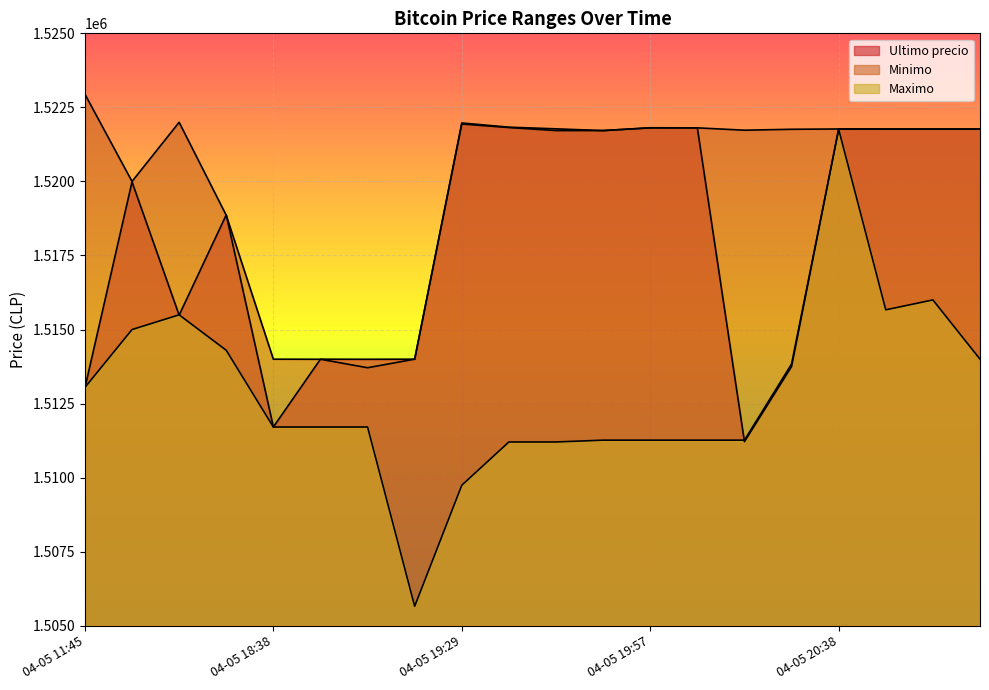

What is the label of the 19th point from the left?

04-05 20:52